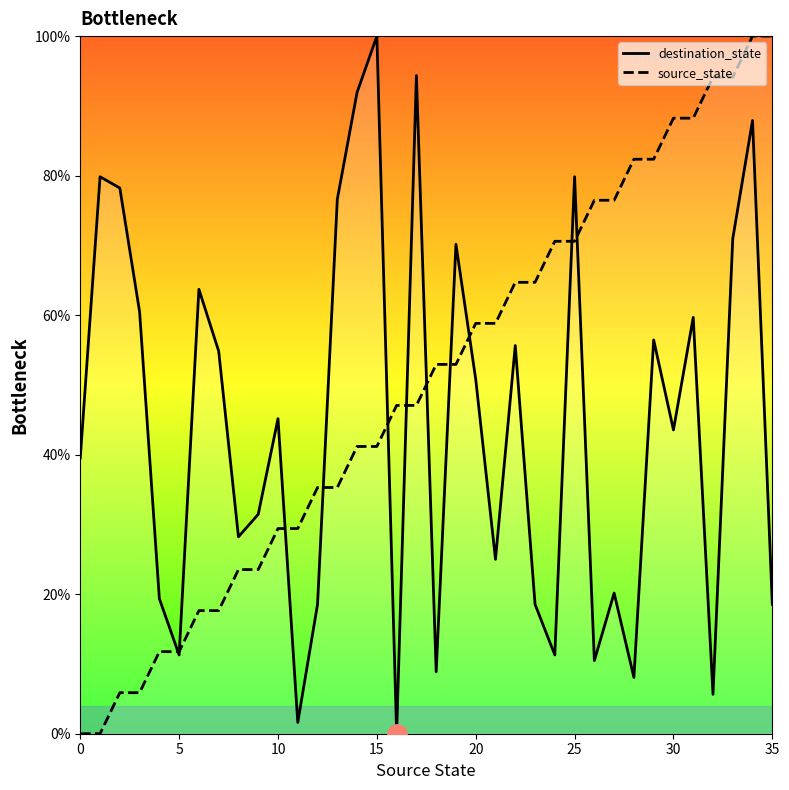

What is the difference between the source_state values at 14 and 29?

41.2